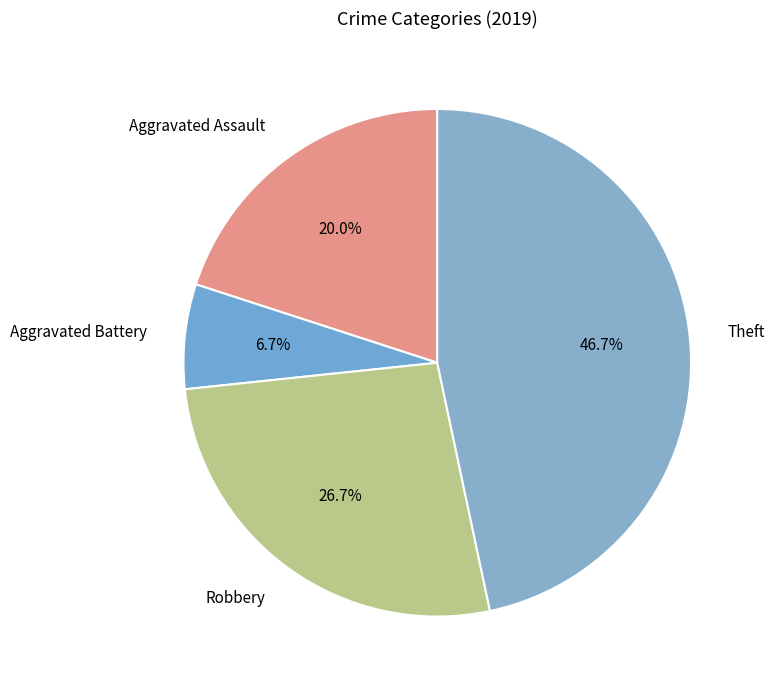

How many slices are in this pie chart?

4